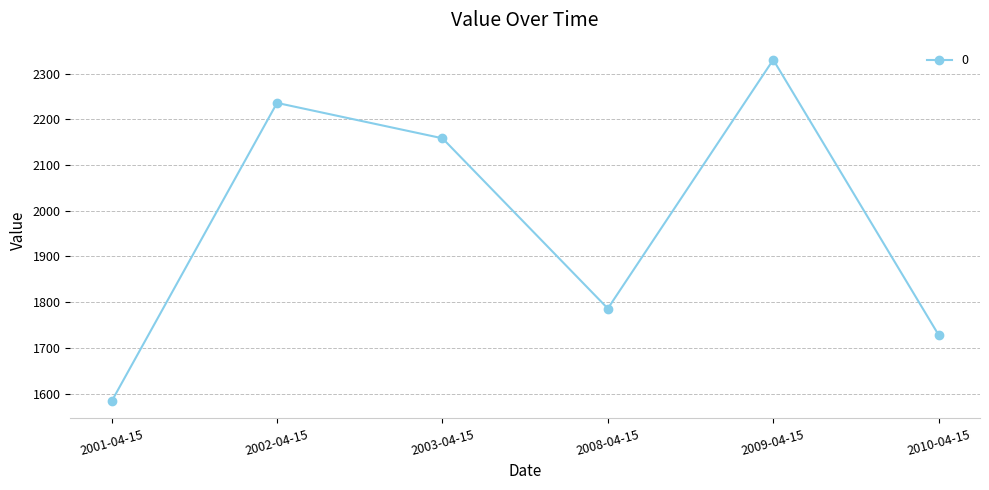

What is the average value?

1970.4